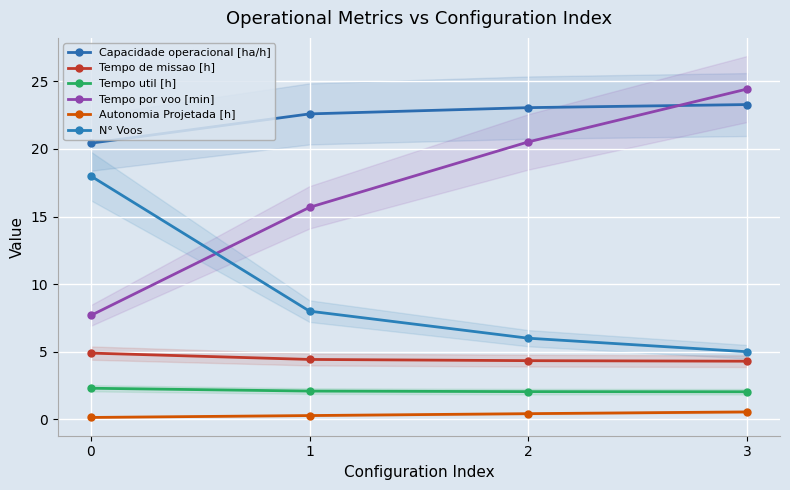

What is the sum of all Capacidade operacional [ha/h] values?

89.3